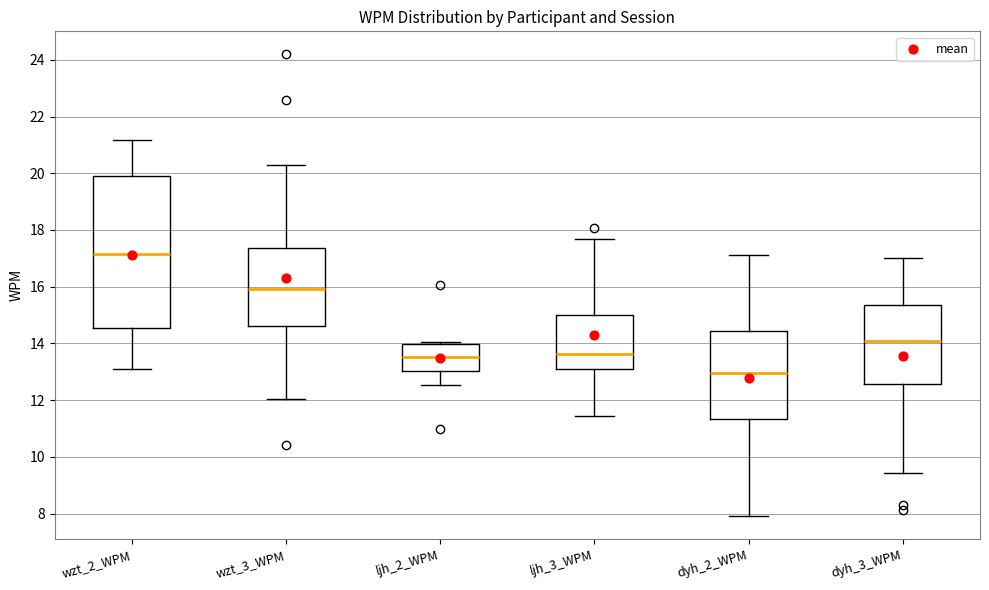

Which box's median line is the lowest?

dyh_2_WPM